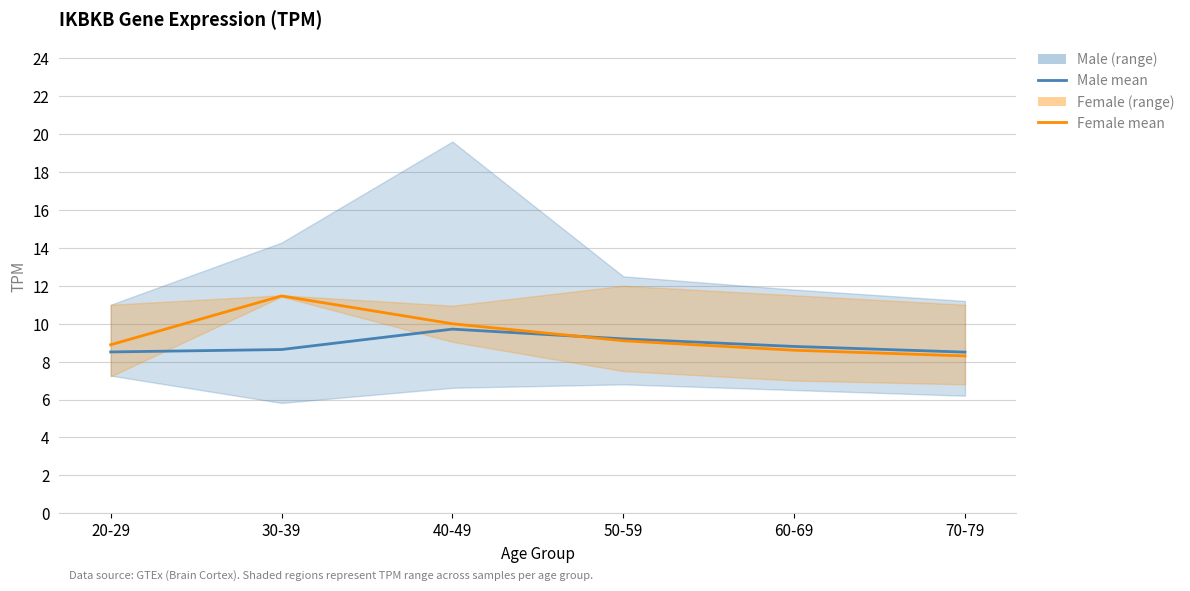

What value does the female mean series have at 20-29?

8.9